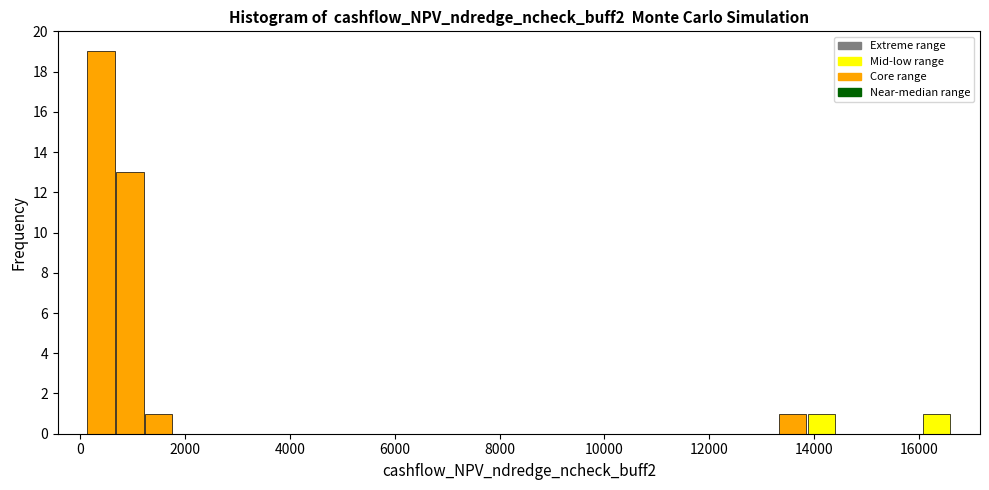

Around what value on the x-axis is the tallest bar? Give the approximate position of its centre, as read against the axis.

400